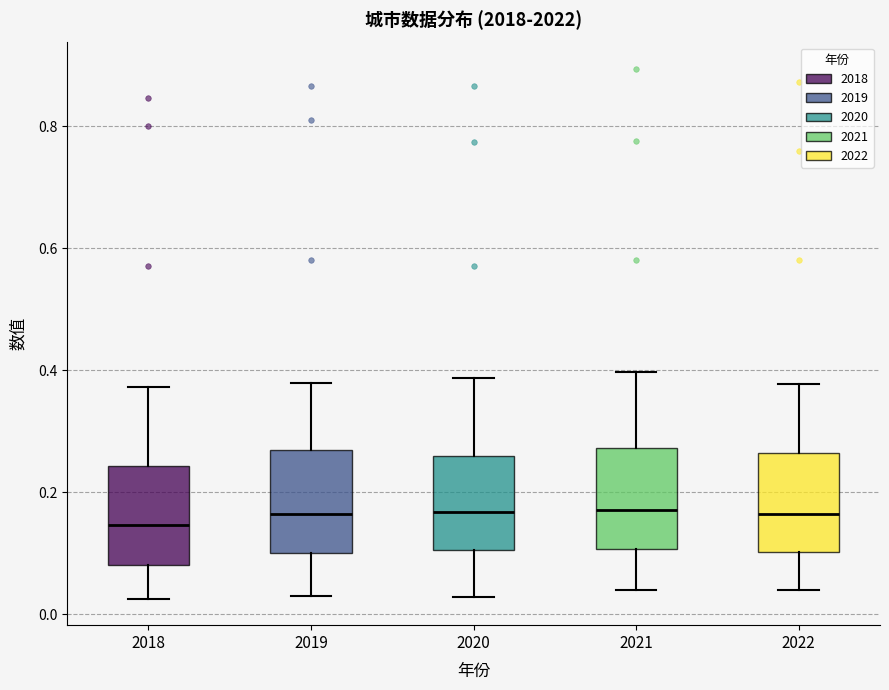

Reading left to right, transcribe this box plot: for each box, give where its median line is, the range the box spans, and where its two whiskers end, as read against the y-axis. The values are not printed on the chart, so give them approximately, as read against the axis.

2018: median 0.14, box 0.08 to 0.24, whiskers 0.02 to 0.38
2019: median 0.16, box 0.10 to 0.26, whiskers 0.04 to 0.38
2020: median 0.16, box 0.10 to 0.26, whiskers 0.02 to 0.38
2021: median 0.18, box 0.10 to 0.28, whiskers 0.04 to 0.40
2022: median 0.16, box 0.10 to 0.26, whiskers 0.04 to 0.38